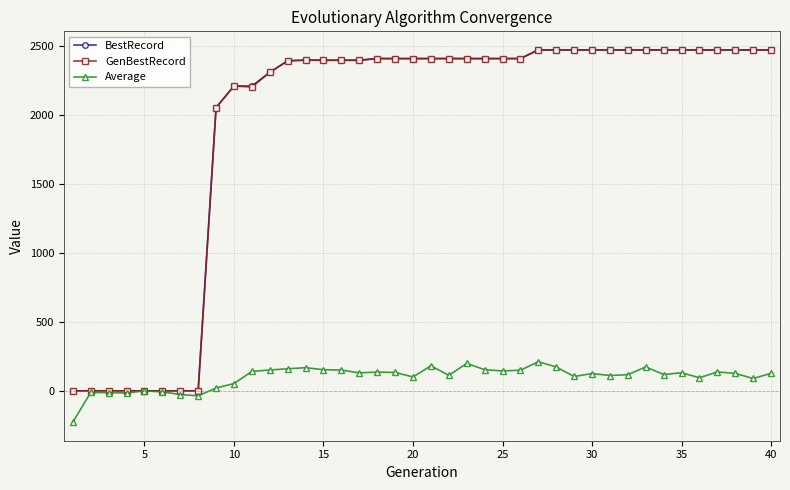

What is the value of the GenBestRecord point at the 33rd from the left?

2471.7